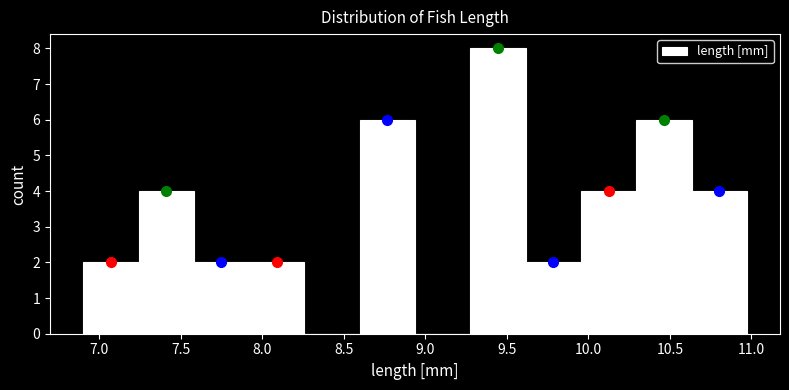

Reading left to right, transcribe this chart: for each bar, give the range it covers on the x-axis and its height. Neither the bar edges nor the heights are printed on the chart, so give them approximately, as read against the axes.

6.90 to 7.25: 2
7.25 to 7.60: 4
7.60 to 7.90: 2
7.90 to 8.25: 2
8.25 to 8.60: 0
8.60 to 8.95: 6
8.95 to 9.30: 0
9.30 to 9.60: 8
9.60 to 9.95: 2
9.95 to 10.30: 4
10.30 to 10.65: 6
10.65 to 10.95: 4